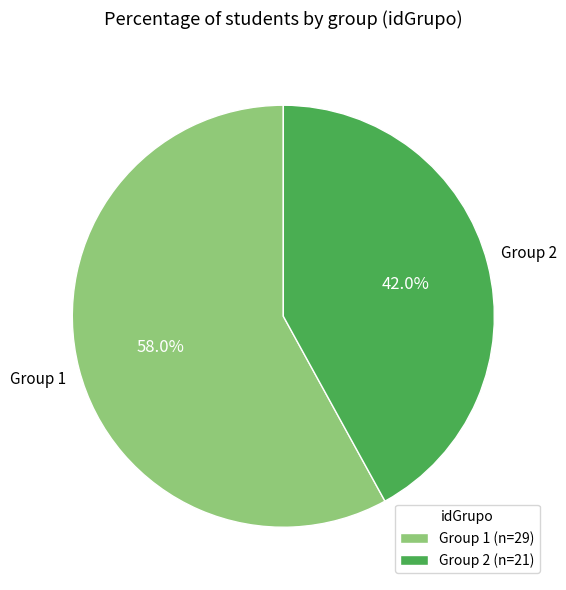

Which category has the smallest portion of the pie?

Group 2 (n=21)